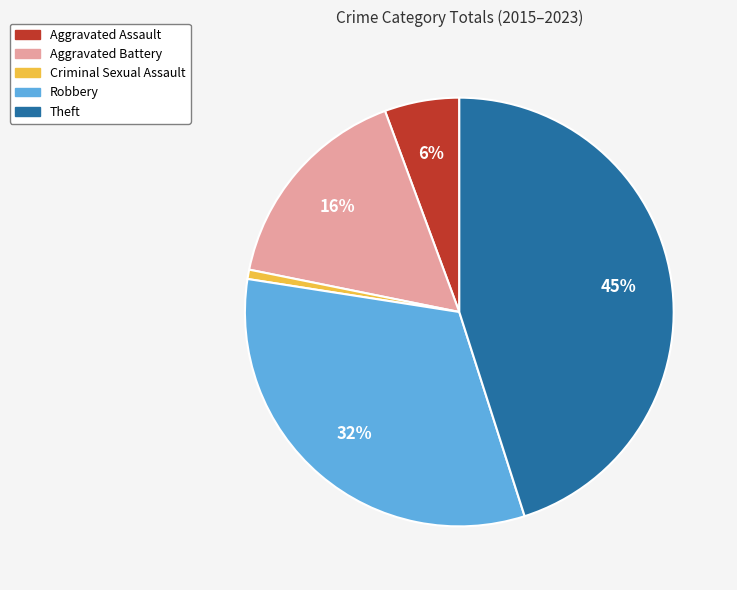

Do Criminal Sexual Assault and Aggravated Assault together represent more than half of the pie?

No